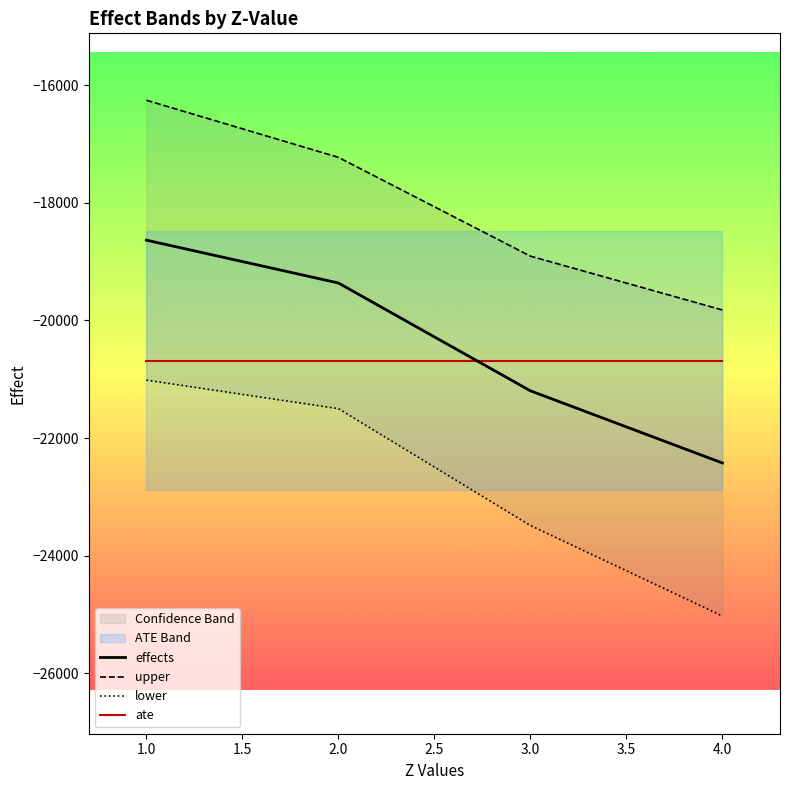

Between which two adjacent categories do ate and effects first intersect?

2.0 and 3.0